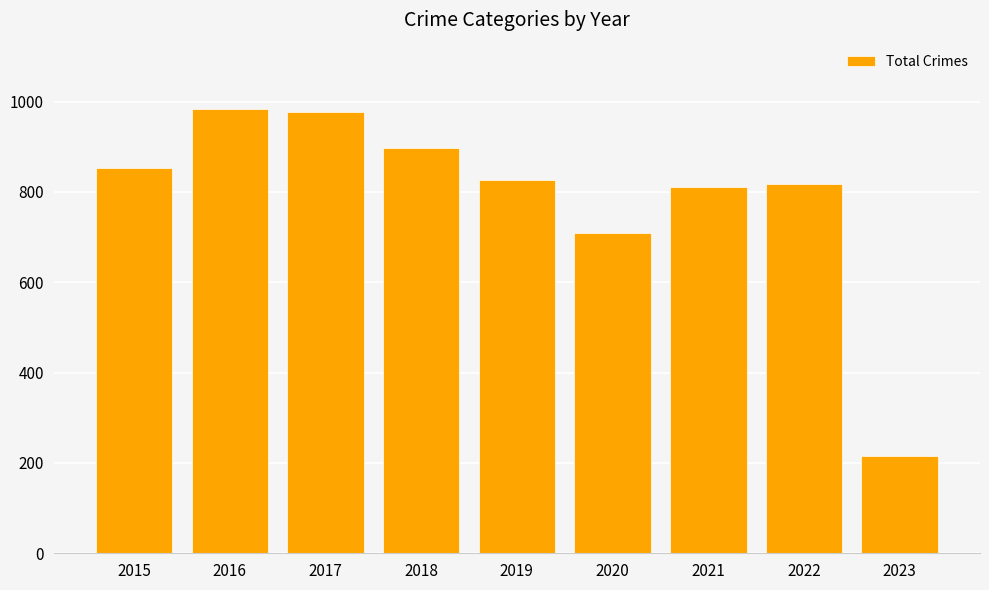

What is the value of the 6th bar from the left?

708